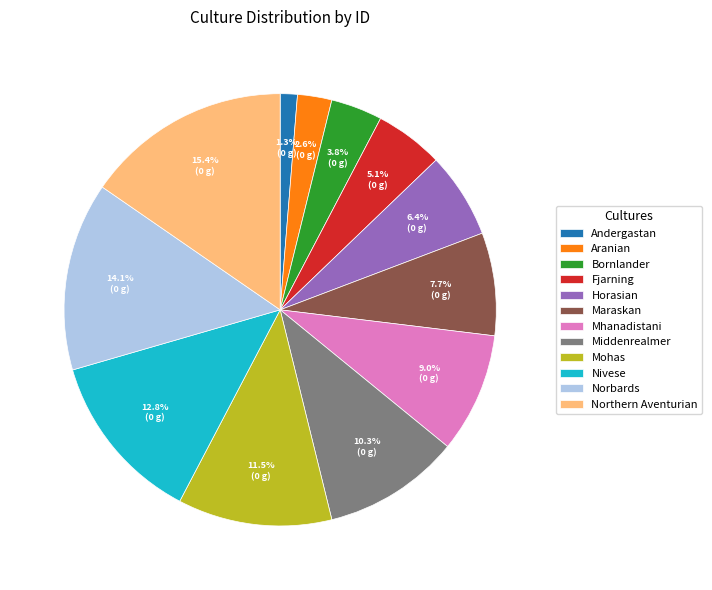

To the nearest percent, what is the average slice percentage?

8%